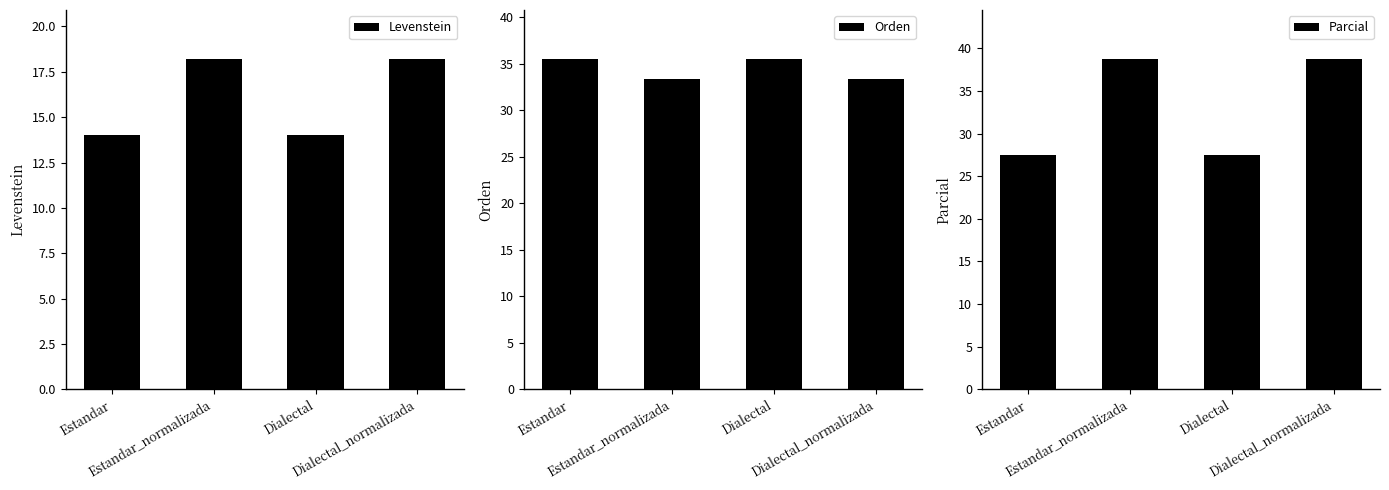

At which category does the chart reach its peak across all series?

Estandar_normalizada